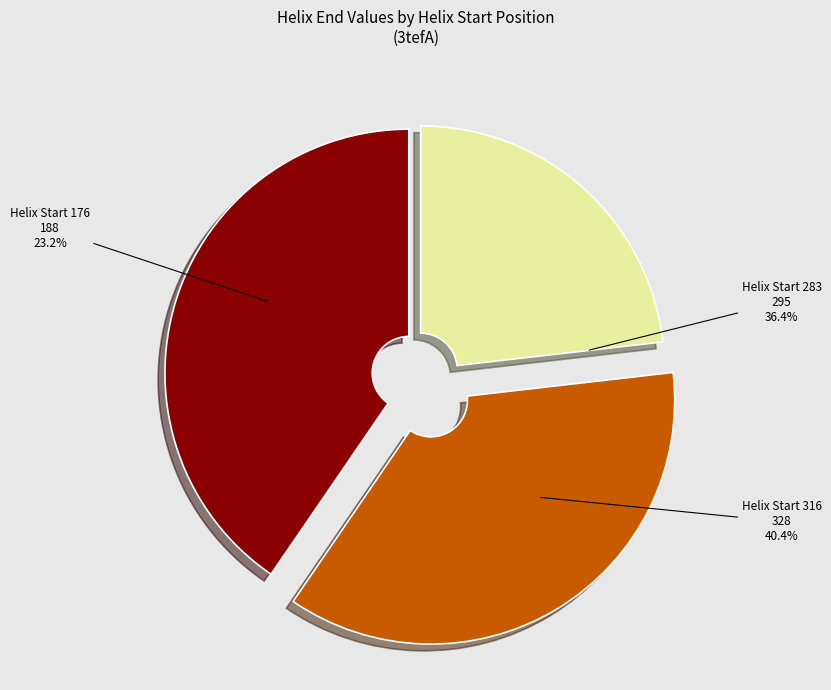

Approximately how many times larger is the value at 283 compared to 176?

1.6